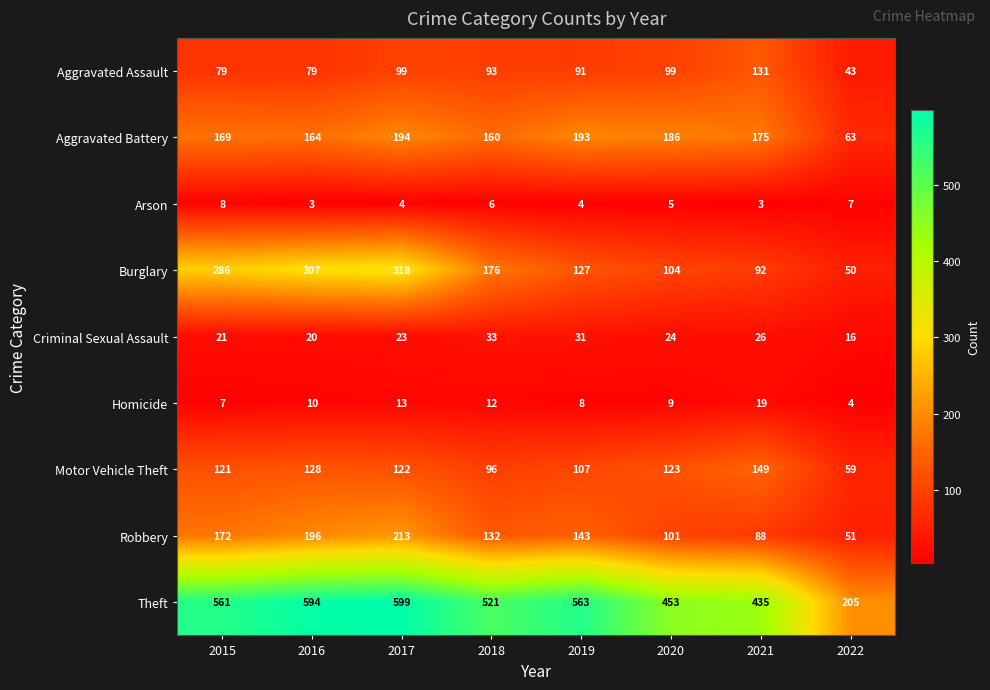

At which label is Homicide closest to 11?

2016